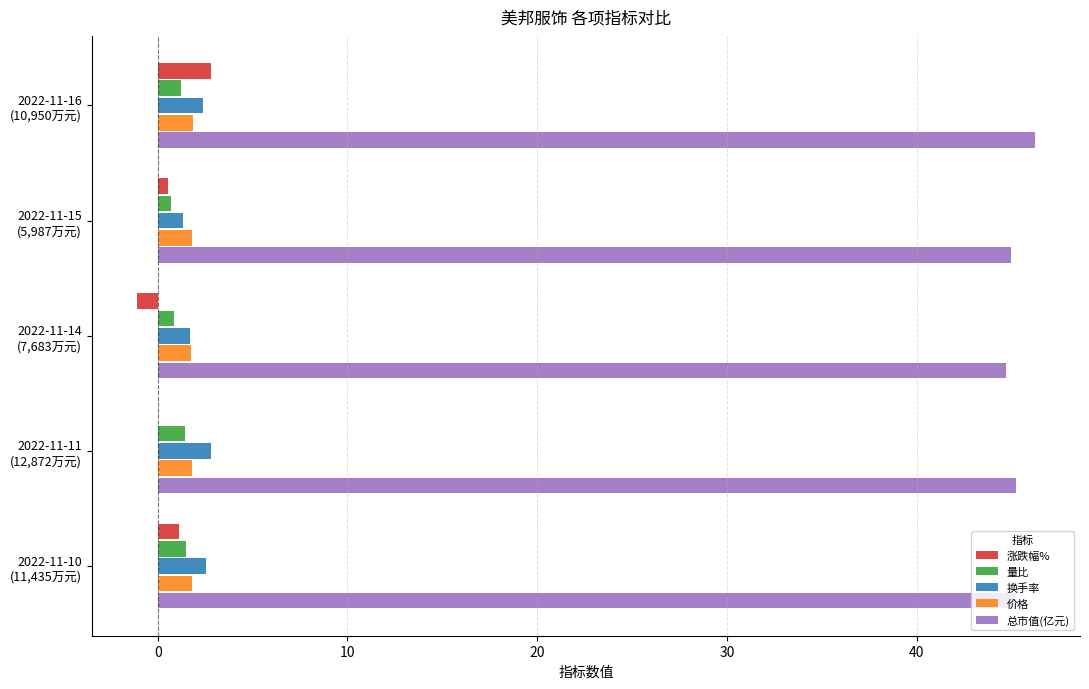

What is the sum of all 总市值(亿元) values?

226.4